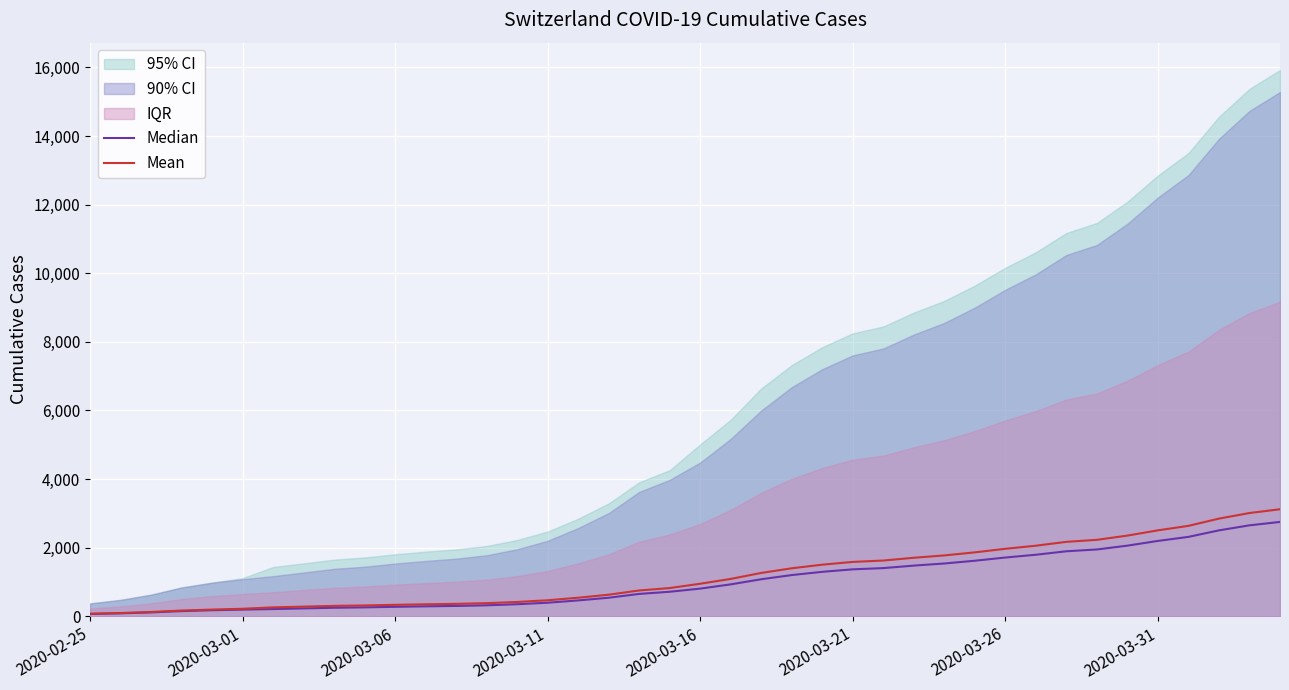

True or false: Mean has more than 2 interior local peaks.

False